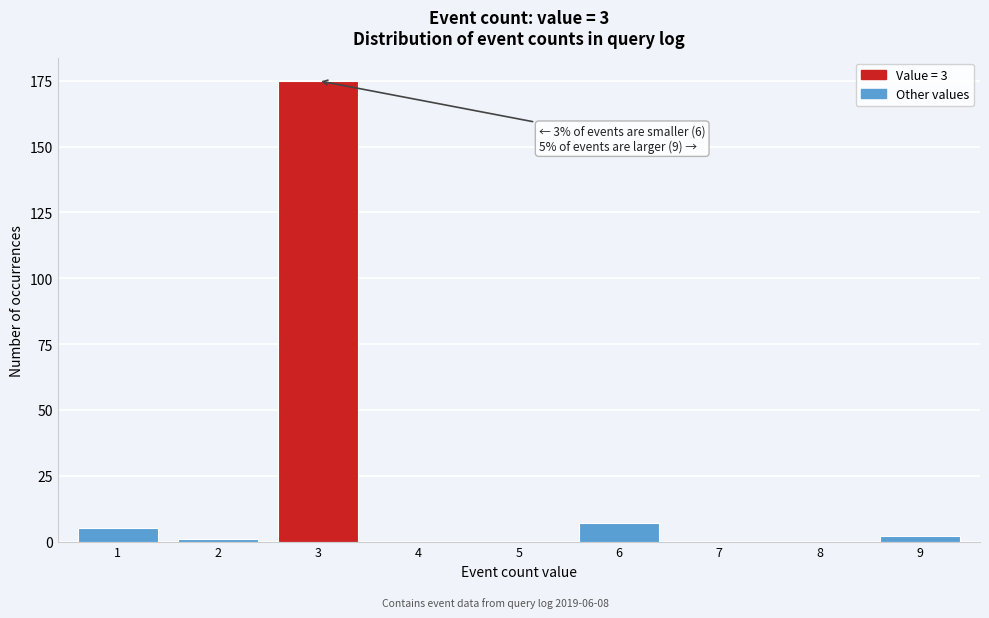

Reading left to right, list all the values displayed in this chart.

1=5	2=1	3=175	4=0	5=0	6=7	7=0	8=0	9=2